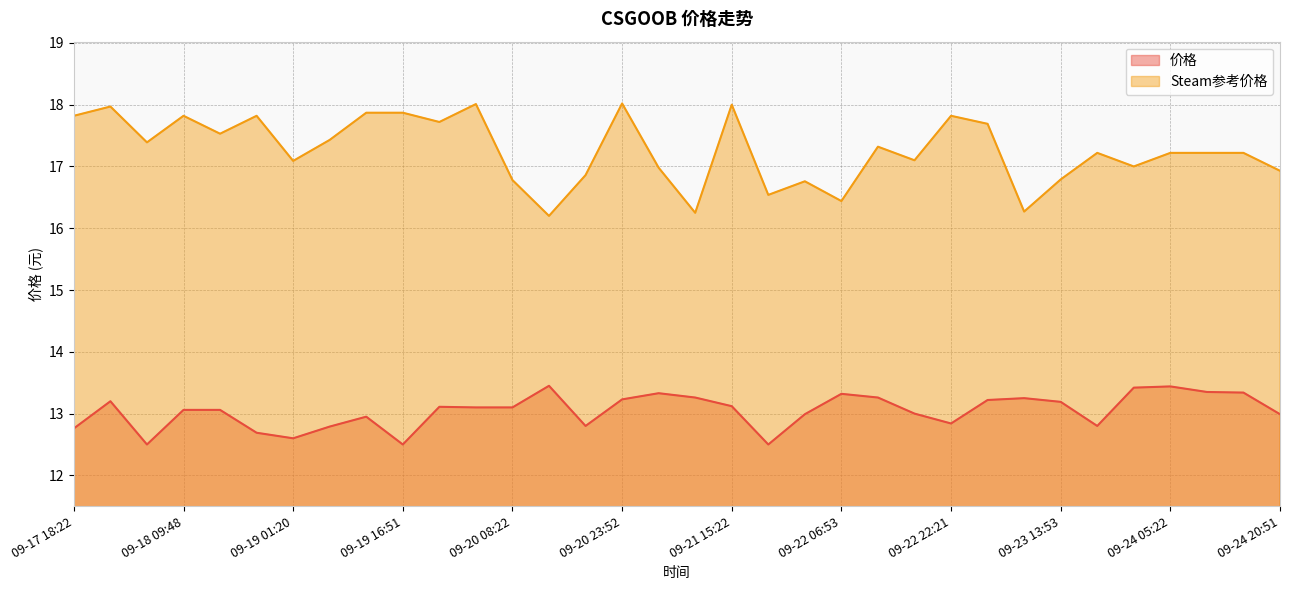

Where is the first local minimum for 价格?

09-18 04:39